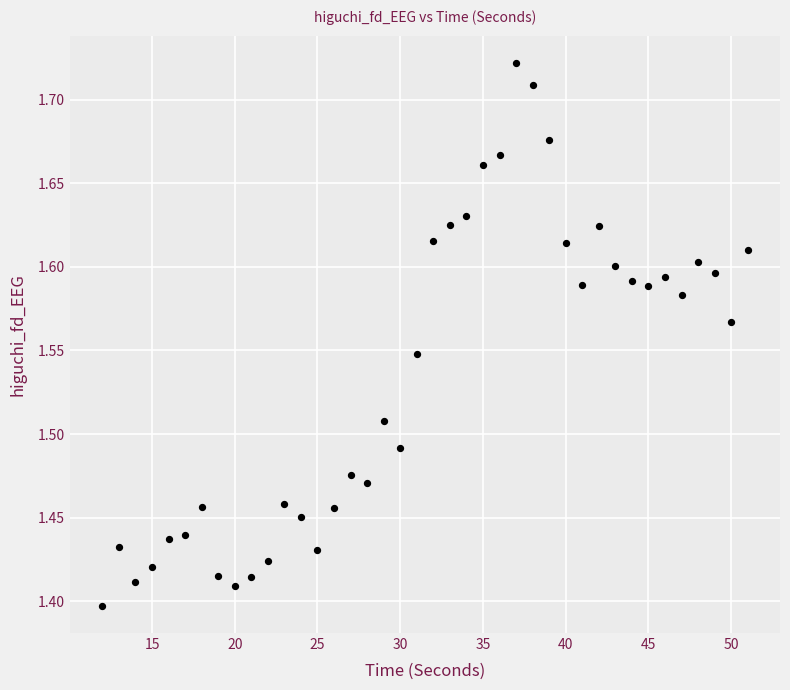

What is the range of Y values (max minus min)?

0.3